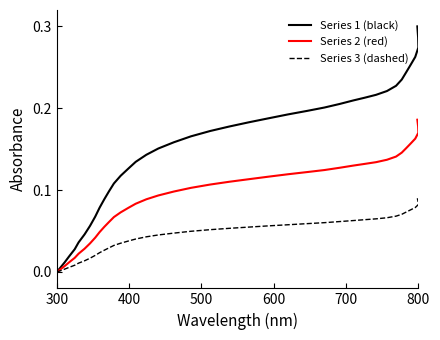

Does the chart display data point markers on the line(s)?

No